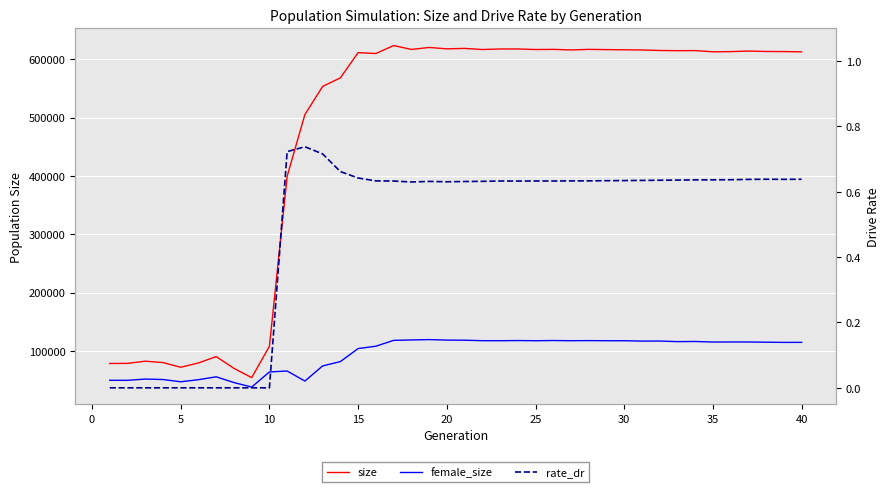

What is the approximate value of female_size at 15?

107854.0